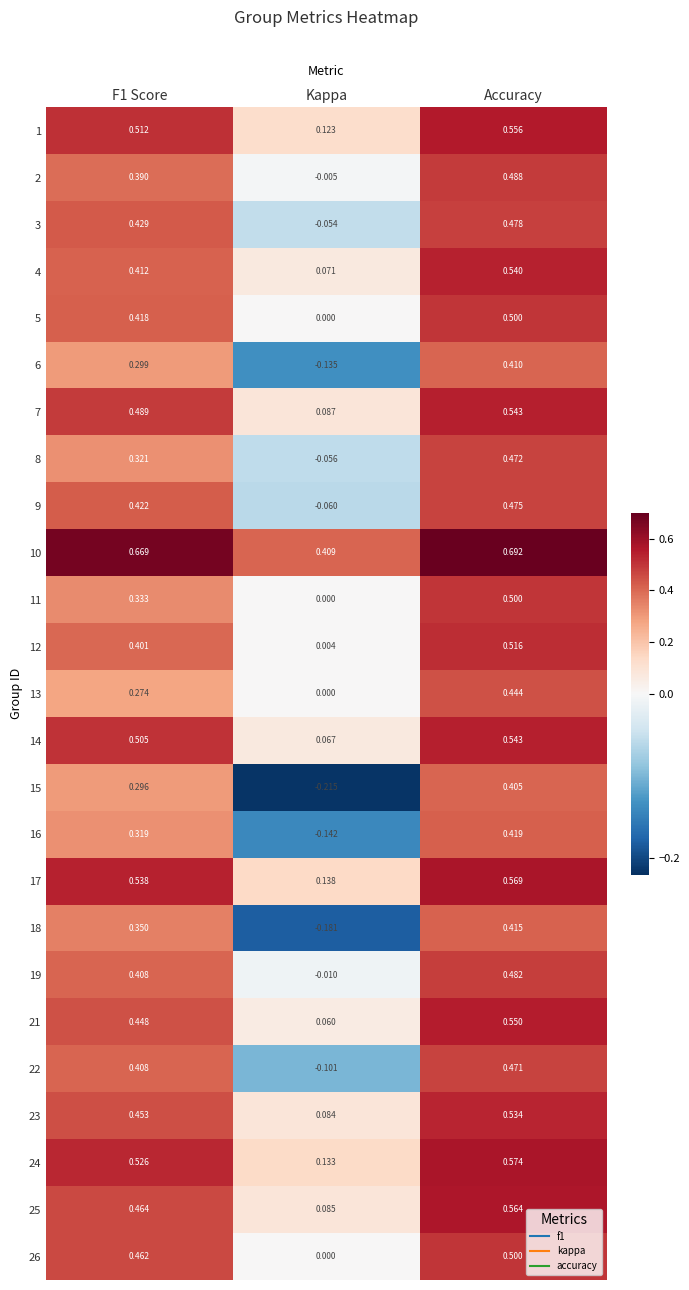

Where is 21 nearest to the value 0?

Kappa